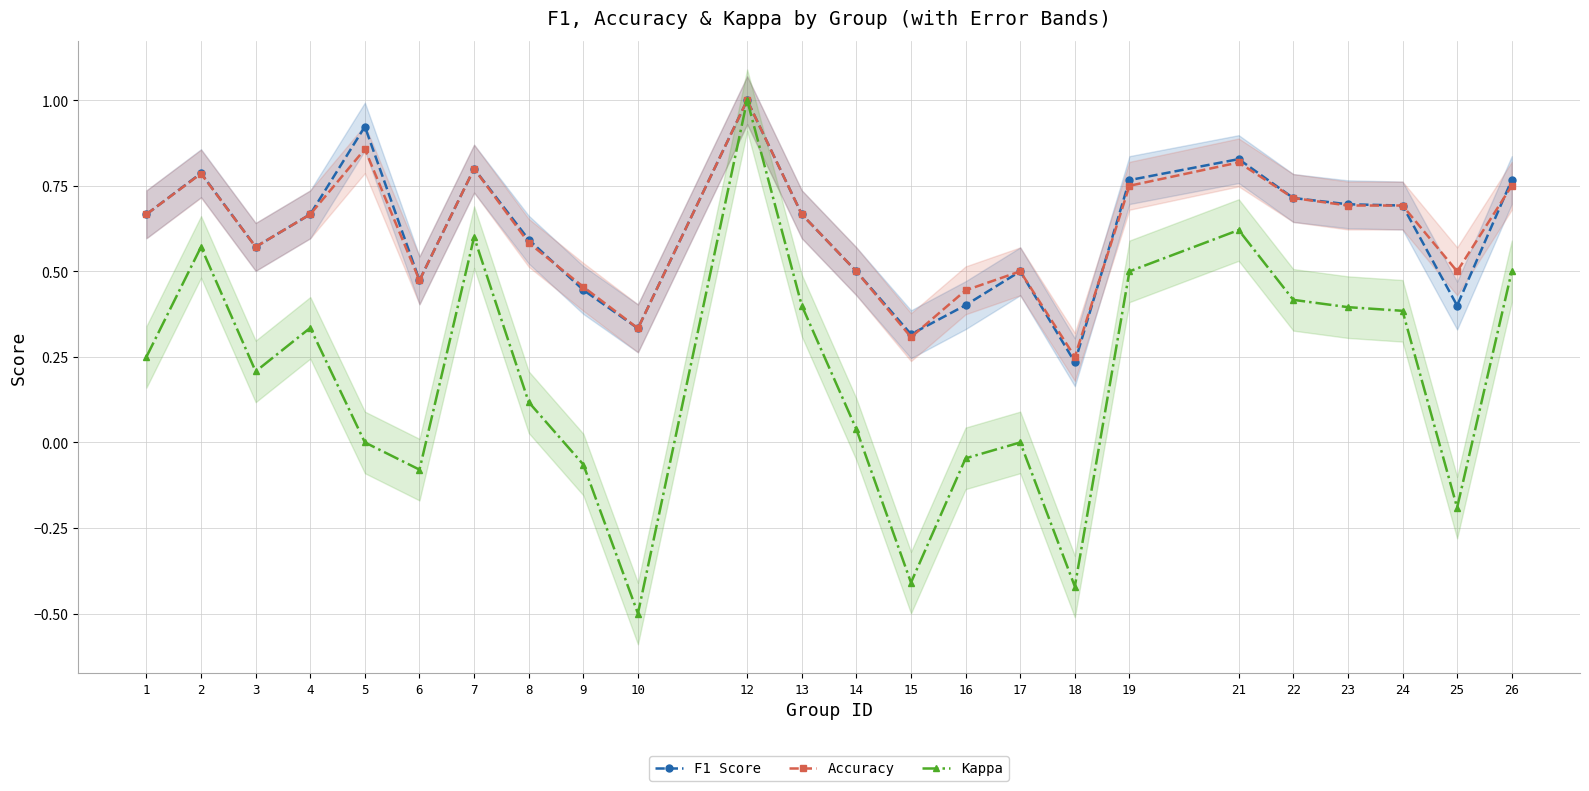

Reading left to right, list all the values displayed in this chart.

F1 Score: 1=0.7	2=0.8	3=0.6	4=0.7	5=0.9	6=0.5	7=0.8	8=0.6	9=0.4	10=0.3	12=1.0	13=0.7	14=0.5	15=0.3	16=0.4	17=0.5	18=0.2	19=0.8	21=0.8	22=0.7	23=0.7	24=0.7	25=0.4	26=0.8
Accuracy: 1=0.7	2=0.8	3=0.6	4=0.7	5=0.9	6=0.5	7=0.8	8=0.6	9=0.5	10=0.3	12=1.0	13=0.7	14=0.5	15=0.3	16=0.4	17=0.5	18=0.2	19=0.8	21=0.8	22=0.7	23=0.7	24=0.7	25=0.5	26=0.8
Kappa: 1=0.2	2=0.6	3=0.2	4=0.3	5=0.0	6=-0.1	7=0.6	8=0.1	9=-0.1	10=-0.5	12=1.0	13=0.4	14=0.0	15=-0.4	16=-0.0	17=0.0	18=-0.4	19=0.5	21=0.6	22=0.4	23=0.4	24=0.4	25=-0.2	26=0.5